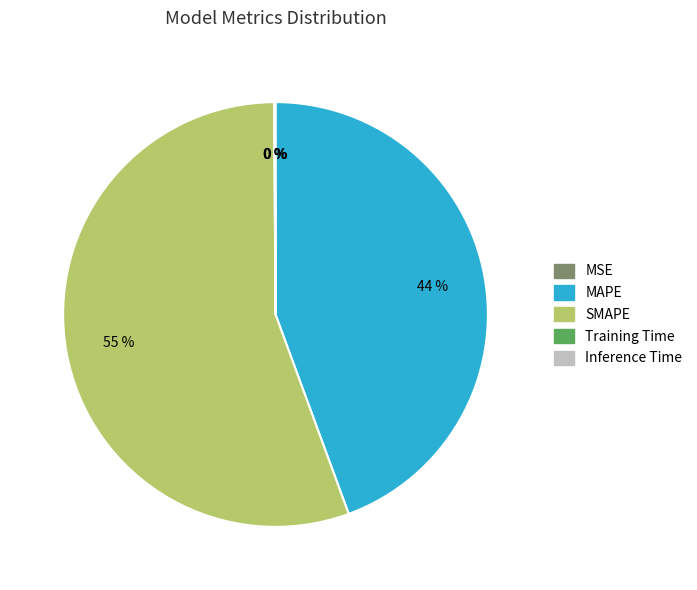

The MAPE slice represents 44% of the pie. True or false?

True